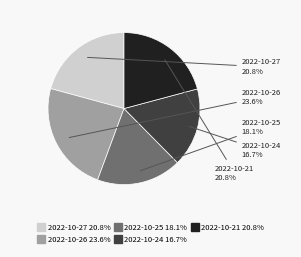

To the nearest percent, what portion does 2022-10-25 represent?

18%